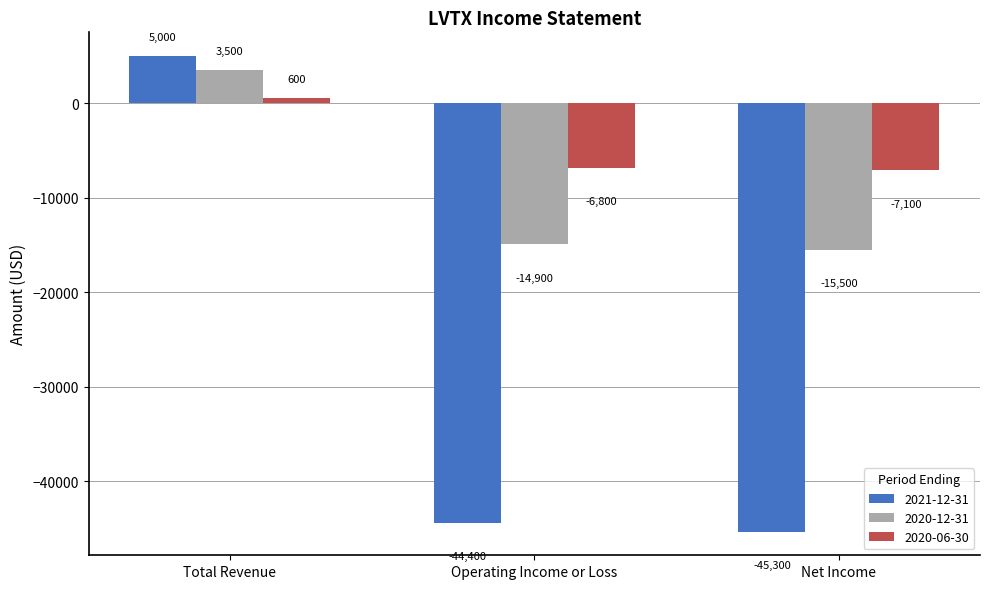

How many bars are there in total?

9